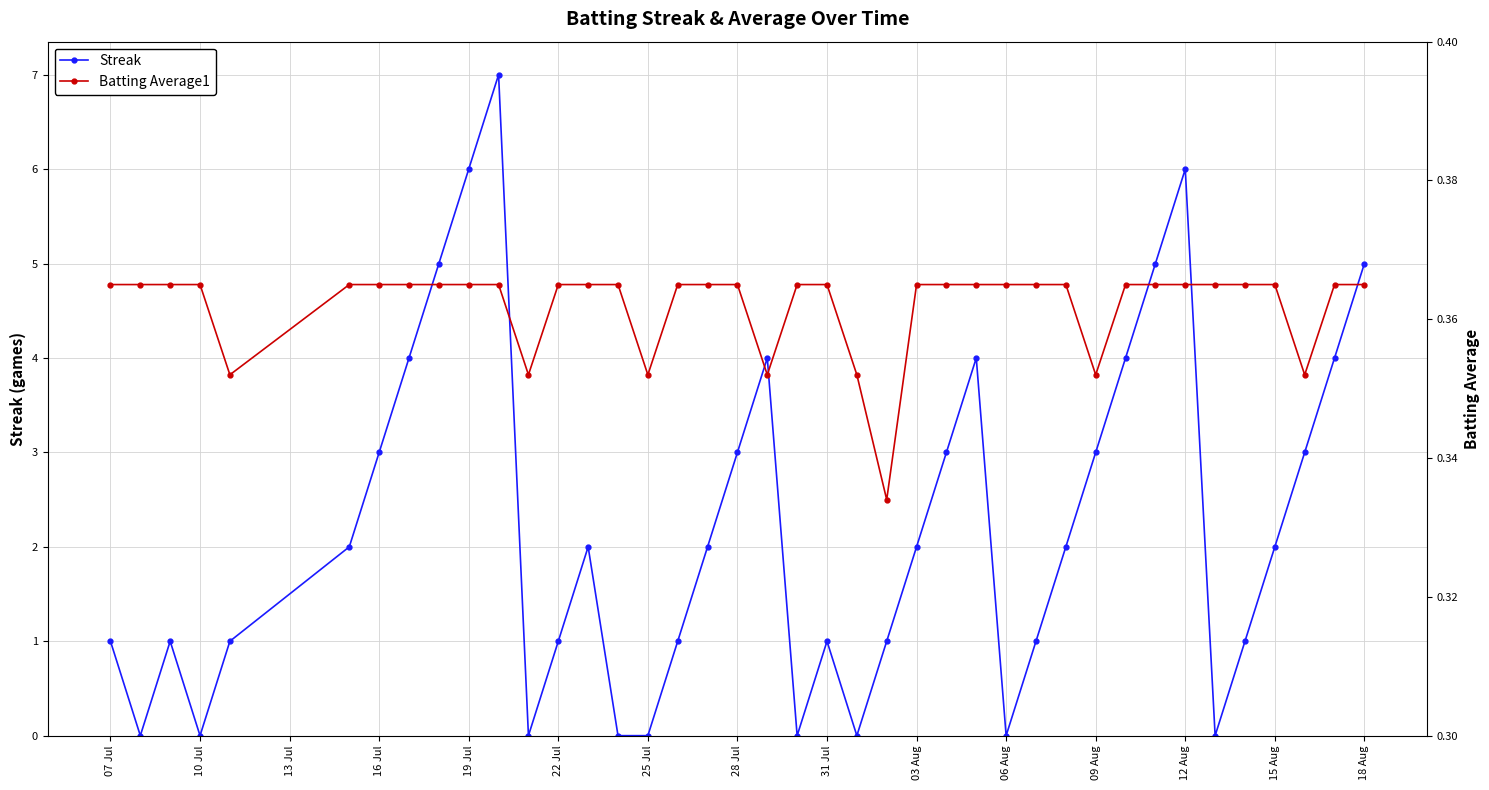

In Streak, how many points are higher than both neighbors (excluding endpoints)?

7